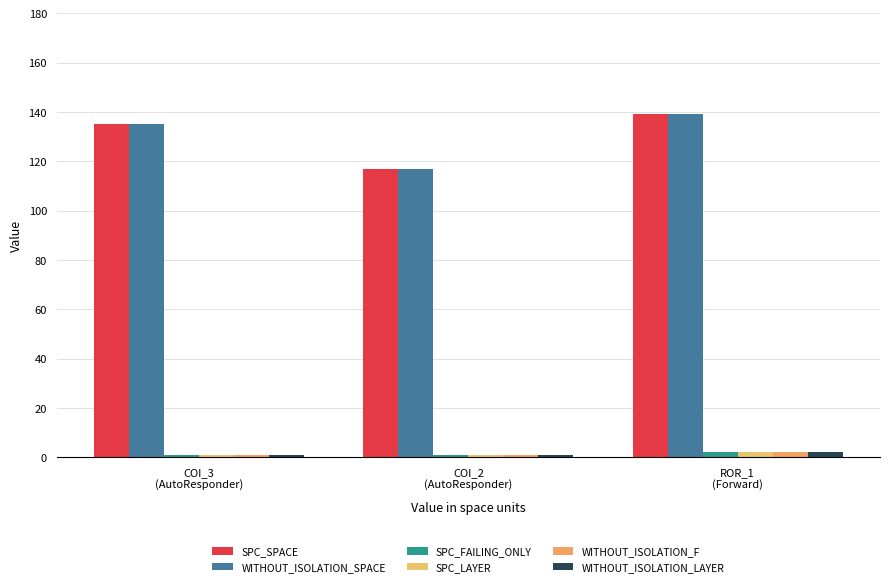

What is the maximum value for SPC_FAILING_ONLY?

2